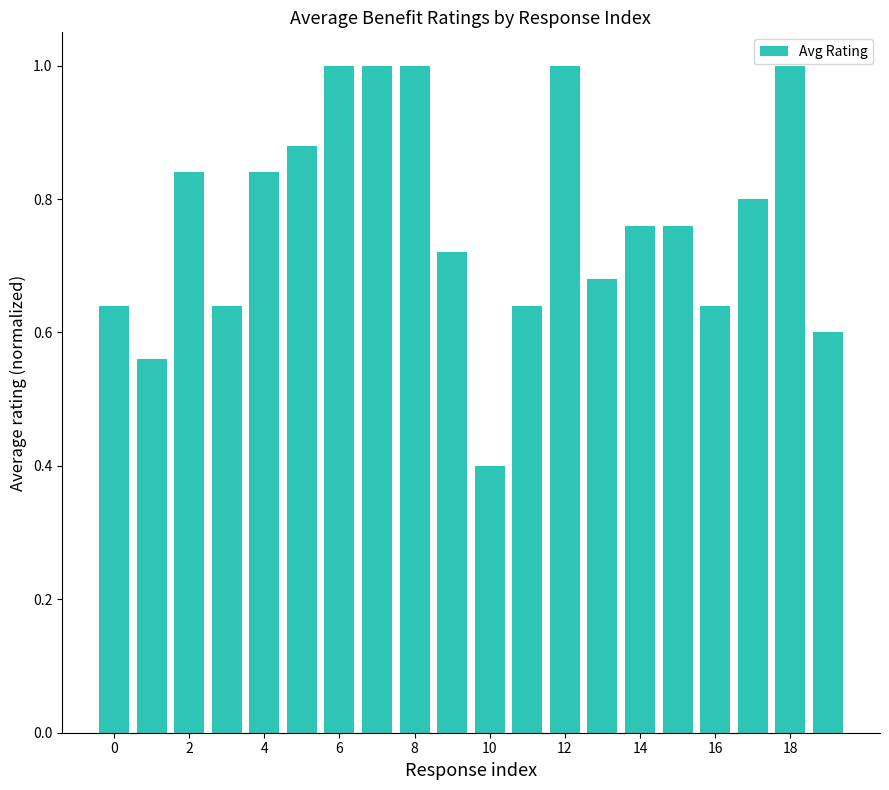

What is the maximum value shown in the chart?

1.0